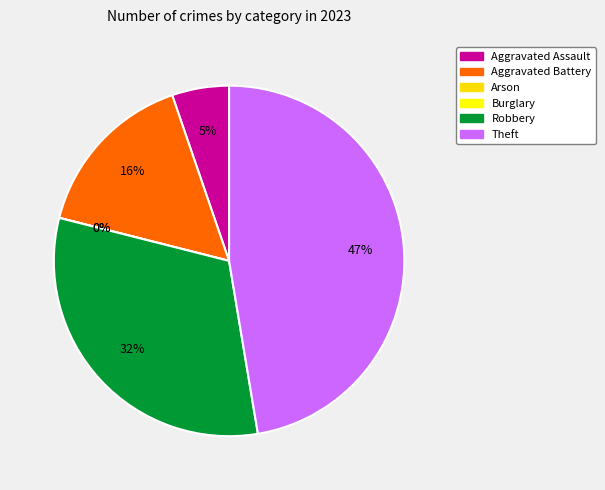

Does any single category account for the majority?

No